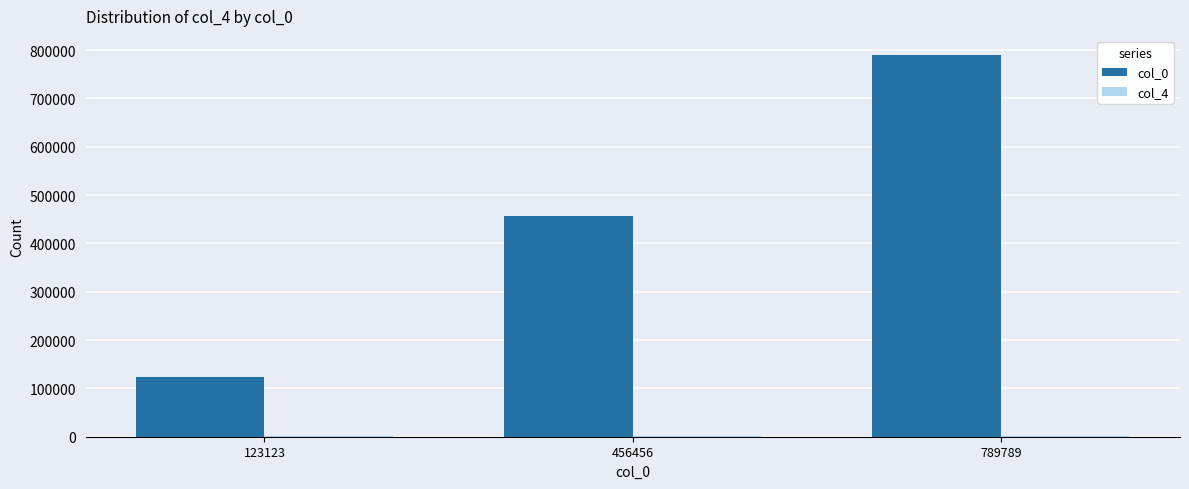

The value of col_0 at 456456 is 773391. True or false?

False